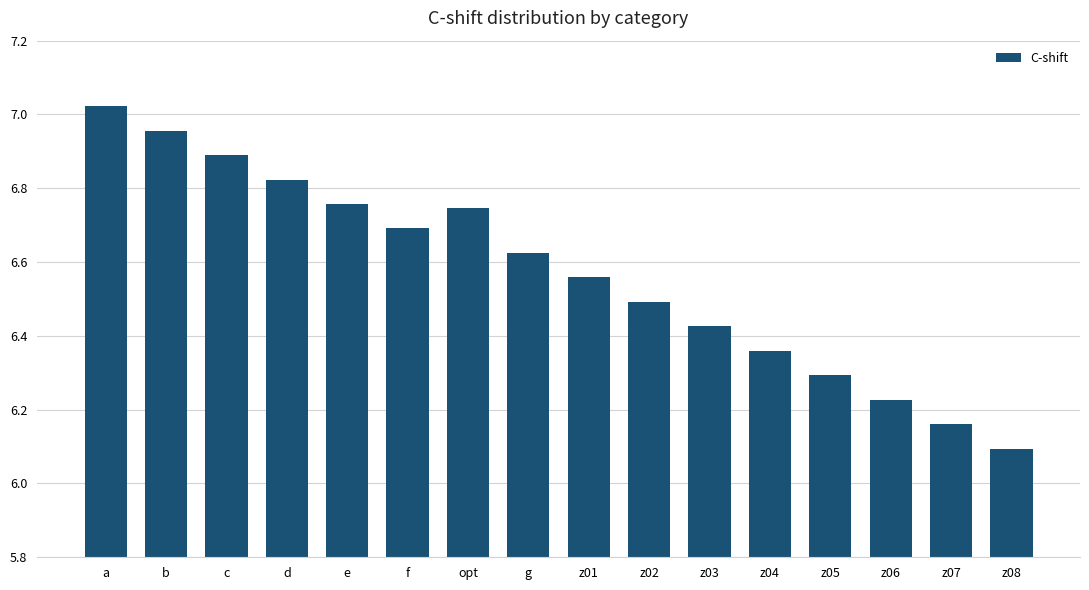

What is the difference between the values at z02 and c?

0.4